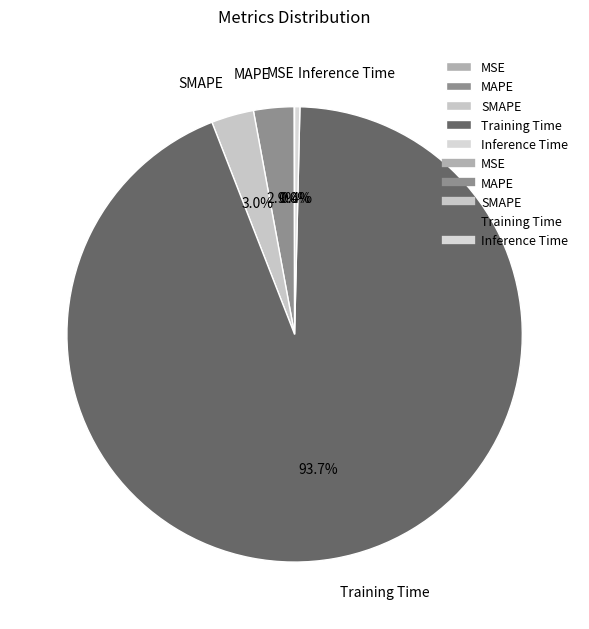

What is the largest slice in the pie chart?

Training Time